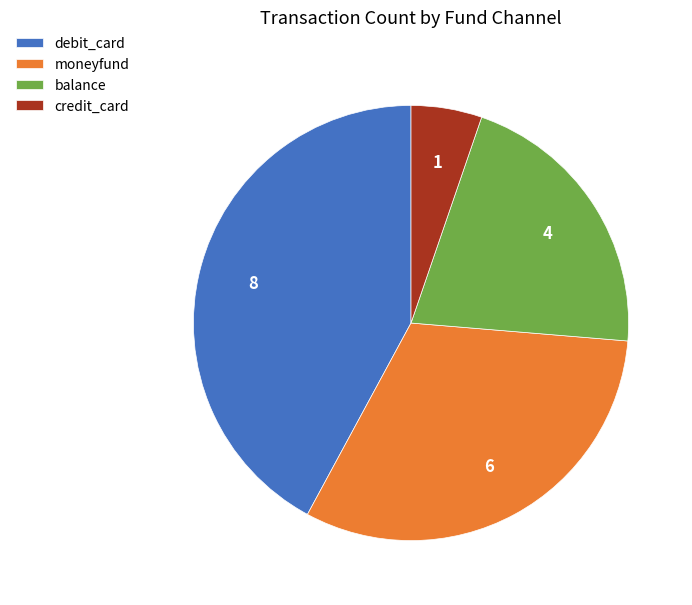

What is the smallest slice in the pie chart?

credit_card